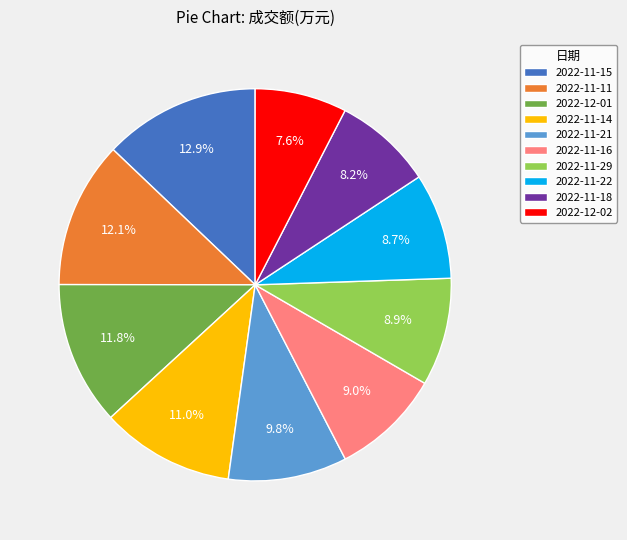

Which category has the biggest portion of the pie?

2022-11-15